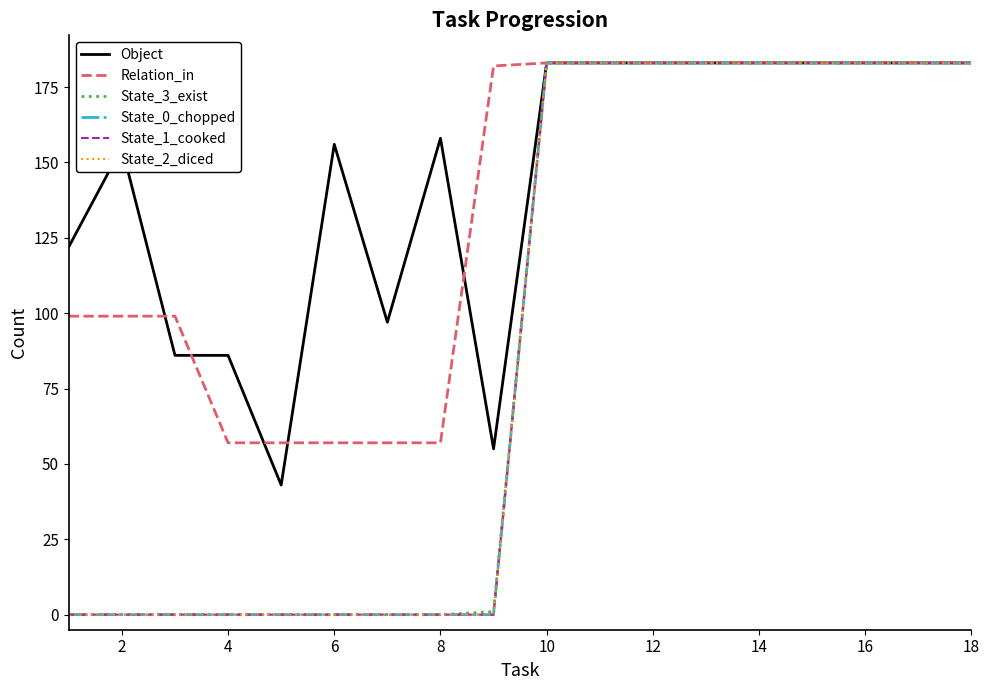

What is the difference between the maximum and minimum values in the State_3_exist series?

183